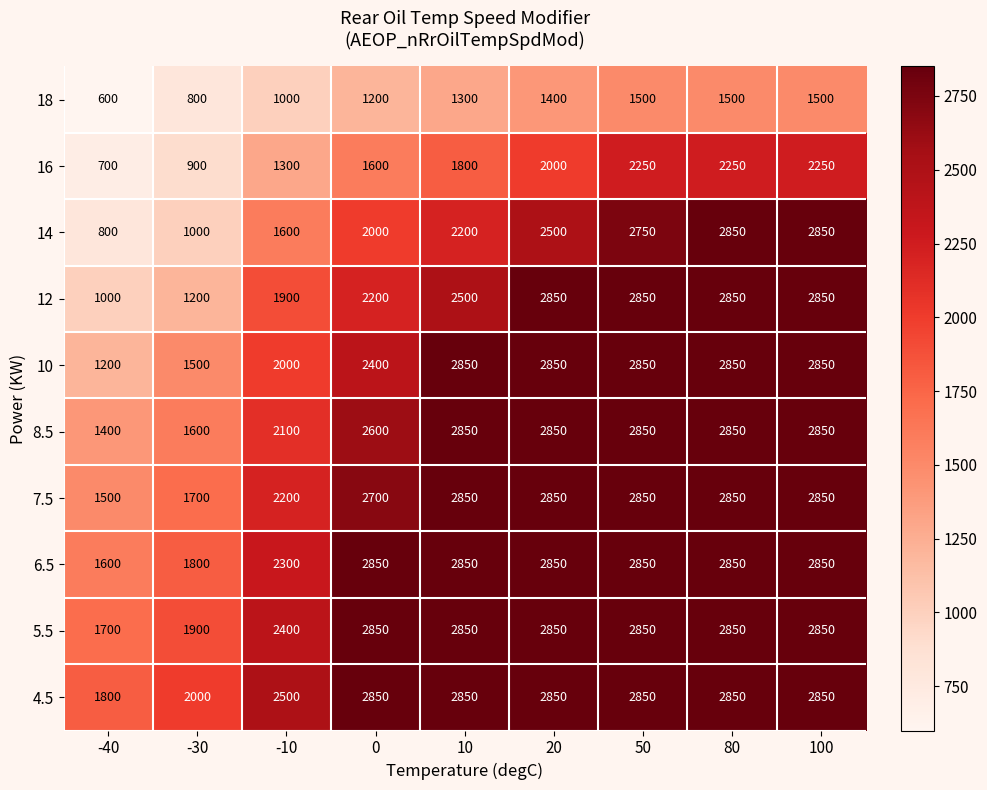

Which category has the lowest value across all series?

-40